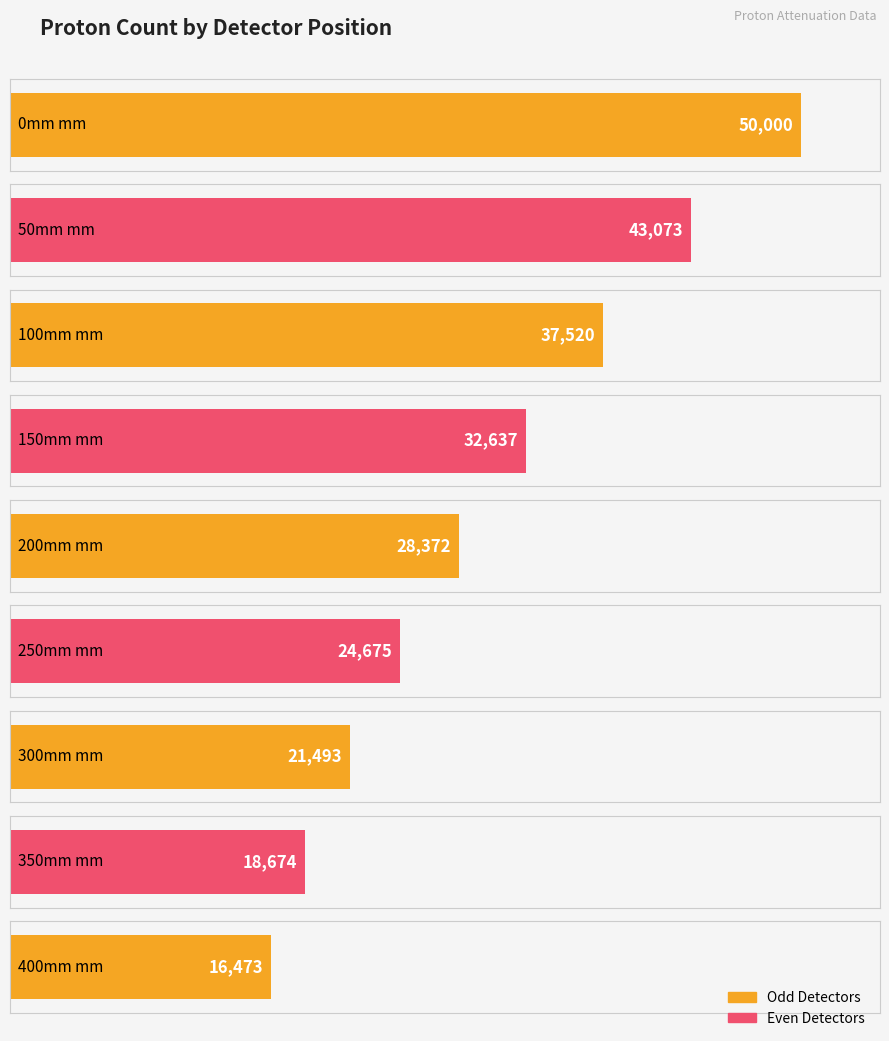

What is the difference between the maximum and minimum values?

33527